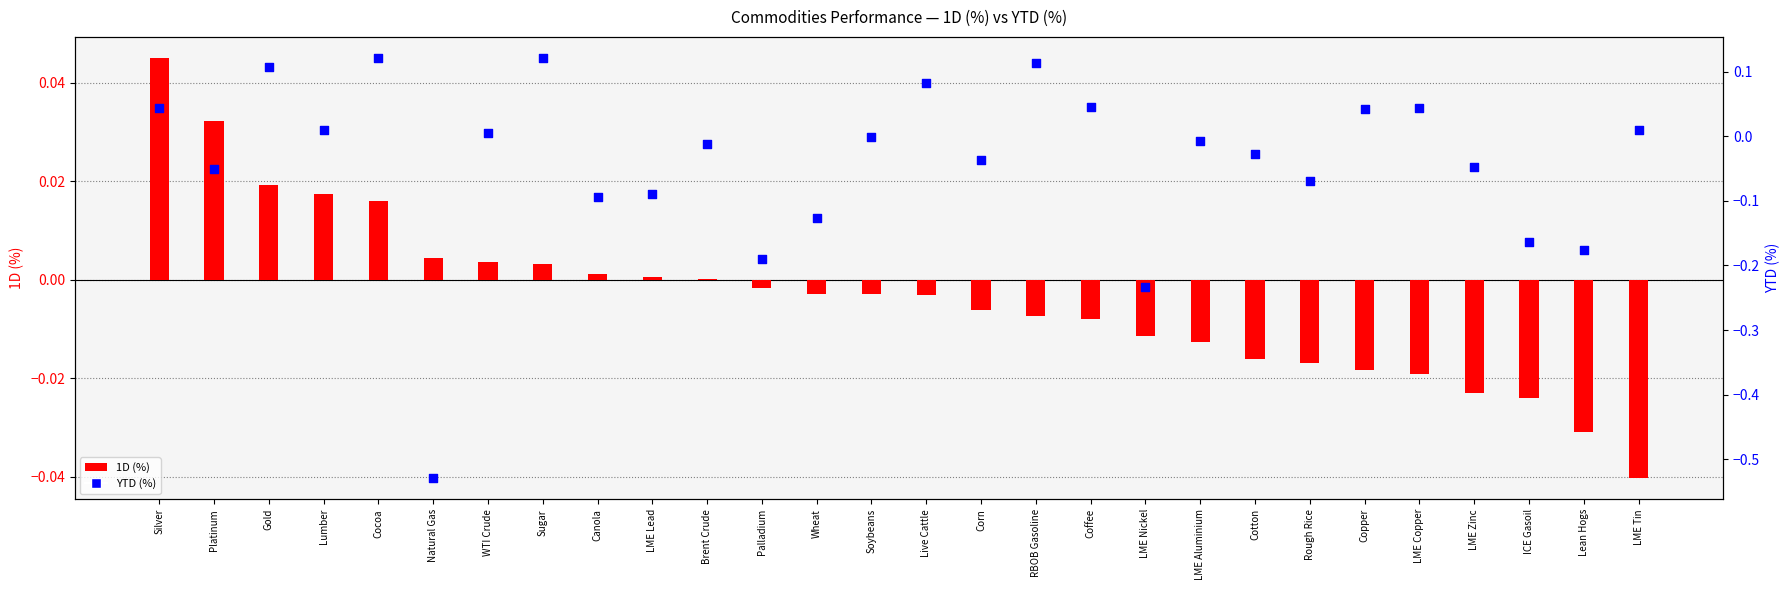

Which series reaches the minimum Y coordinate?

YTD (%)